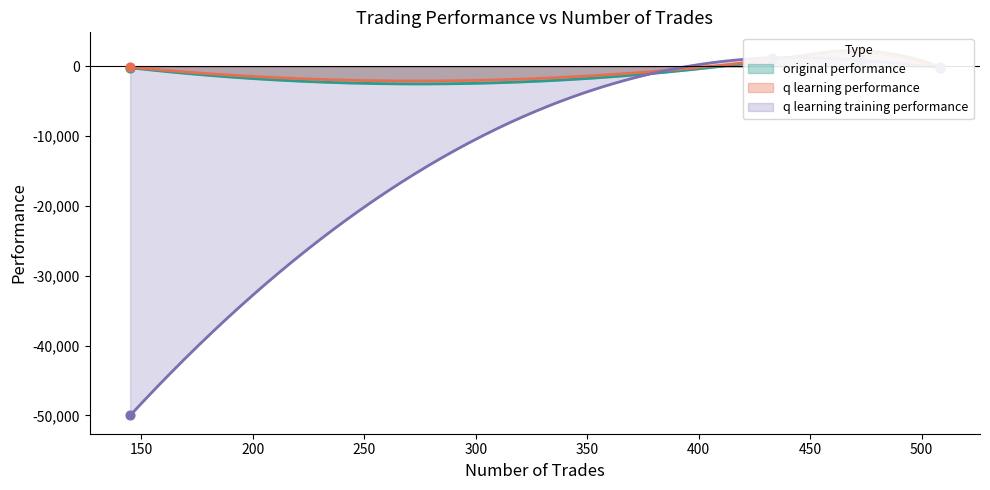

Which series has the largest Y range (max minus min)?

q learning training performance